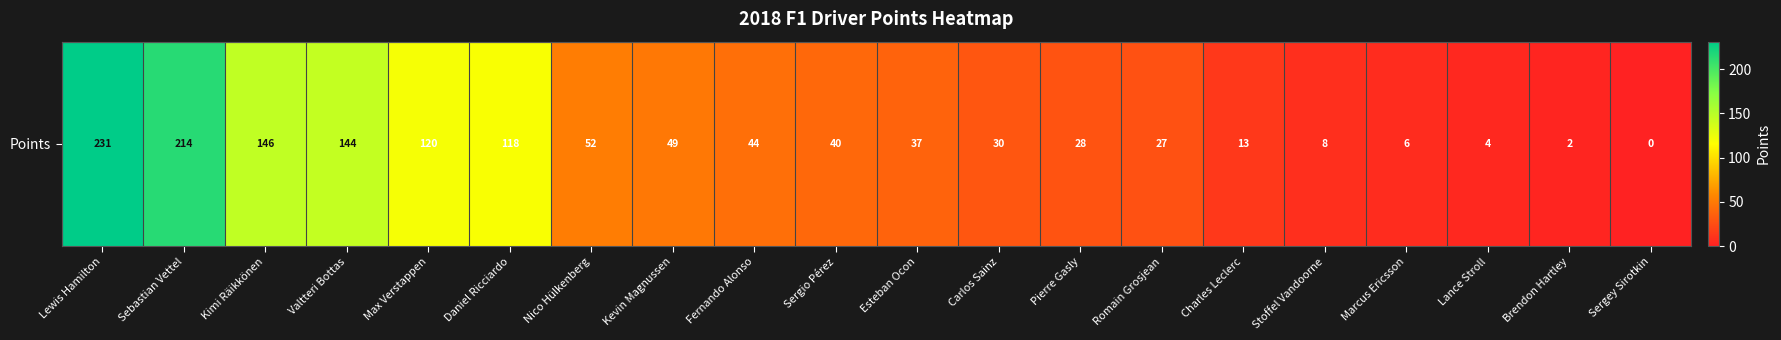

Between Kimi Räikkönen and Romain Grosjean, which is larger?

Kimi Räikkönen